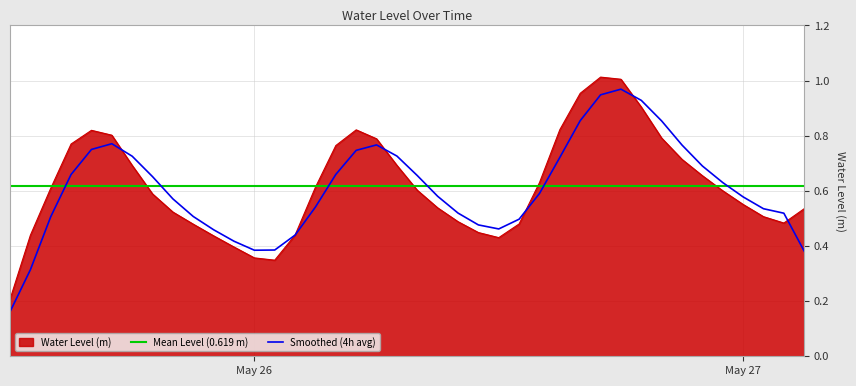

Which category has the lowest value across all series?

2023-05-25 12:00:00